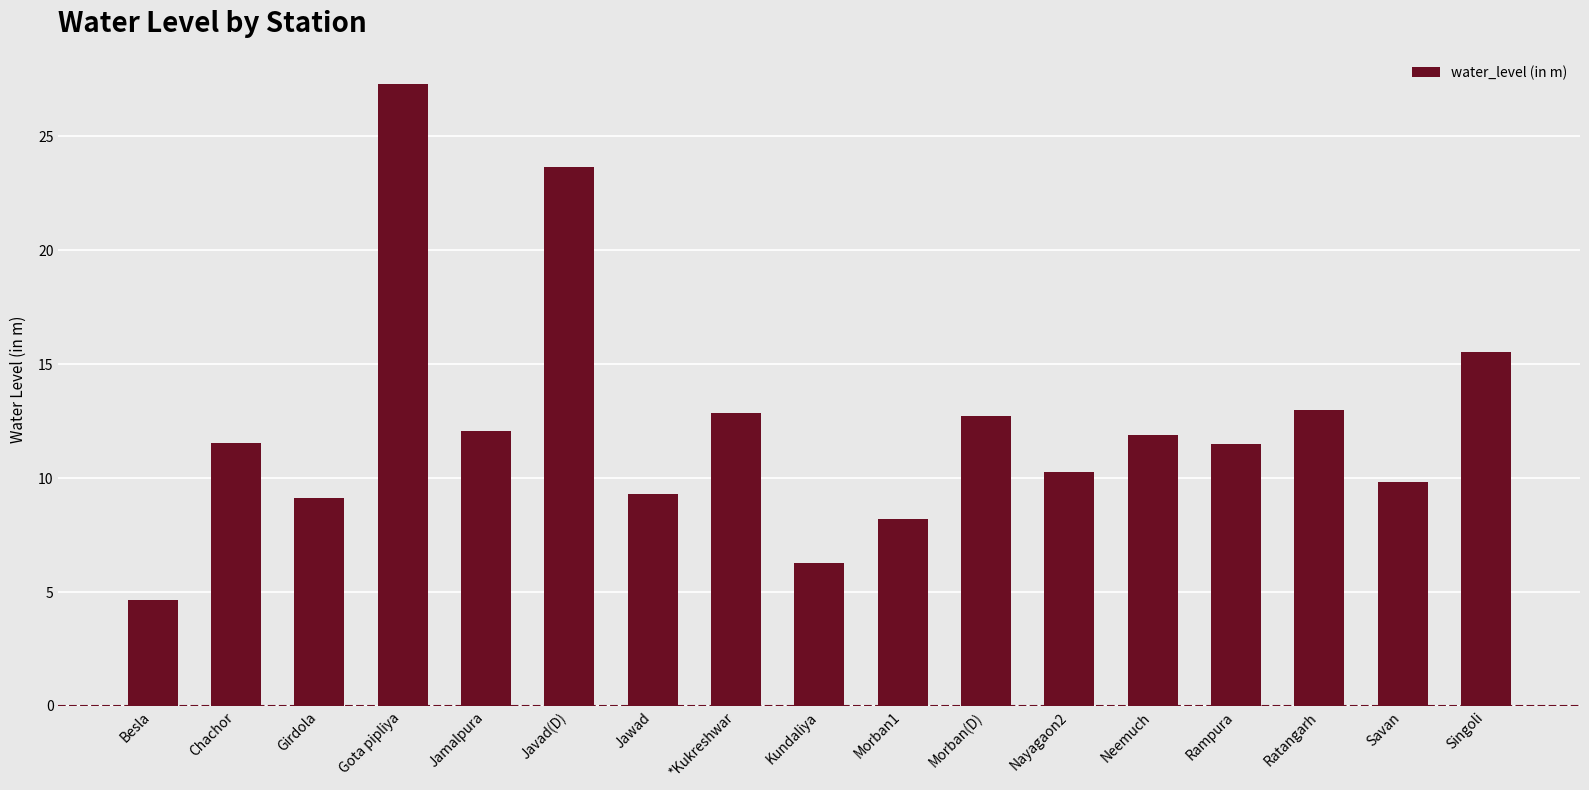

Approximately how many times larger is the value at Nayagaon2 compared to Savan?

1.0